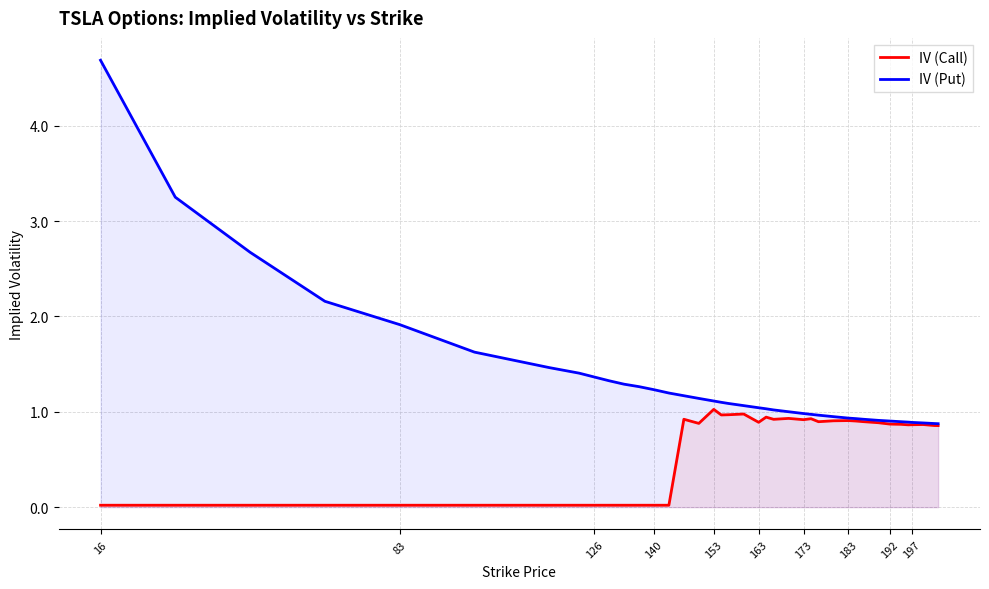

Which label corresponds to the largest value in the chart?

16